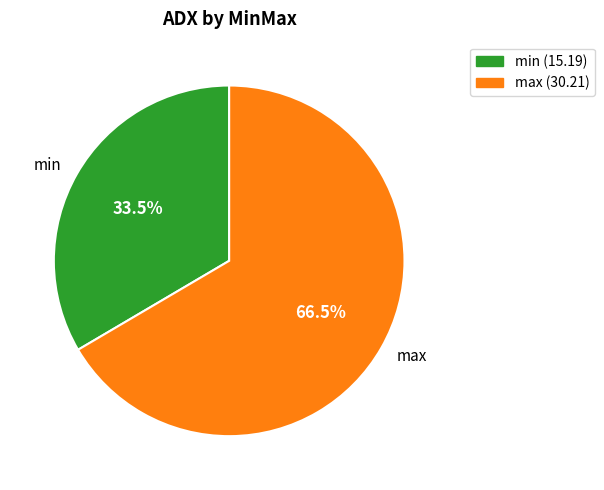

Which slice is the largest?

max